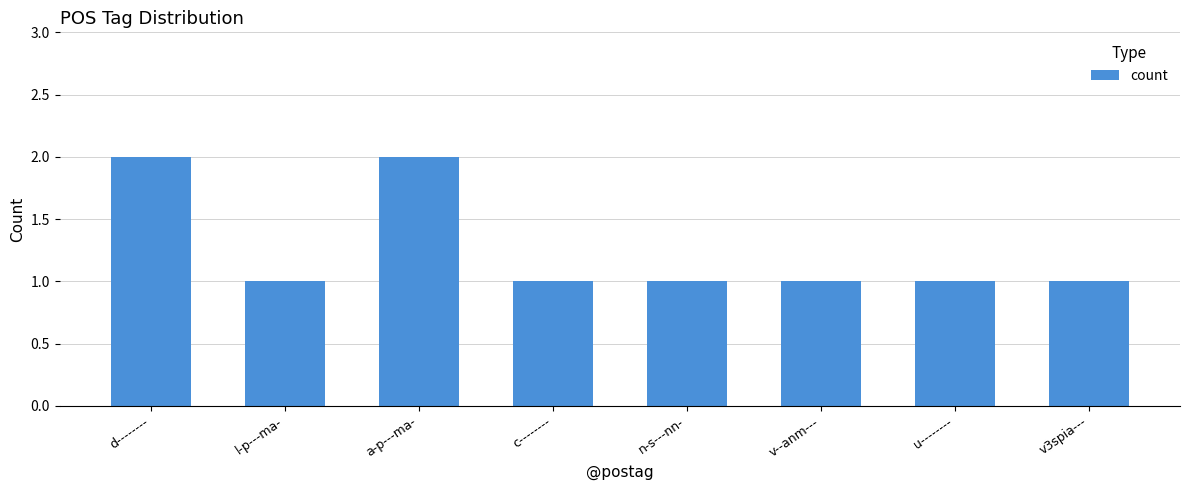

What is the difference between the values at l-p---ma- and d--------?

1